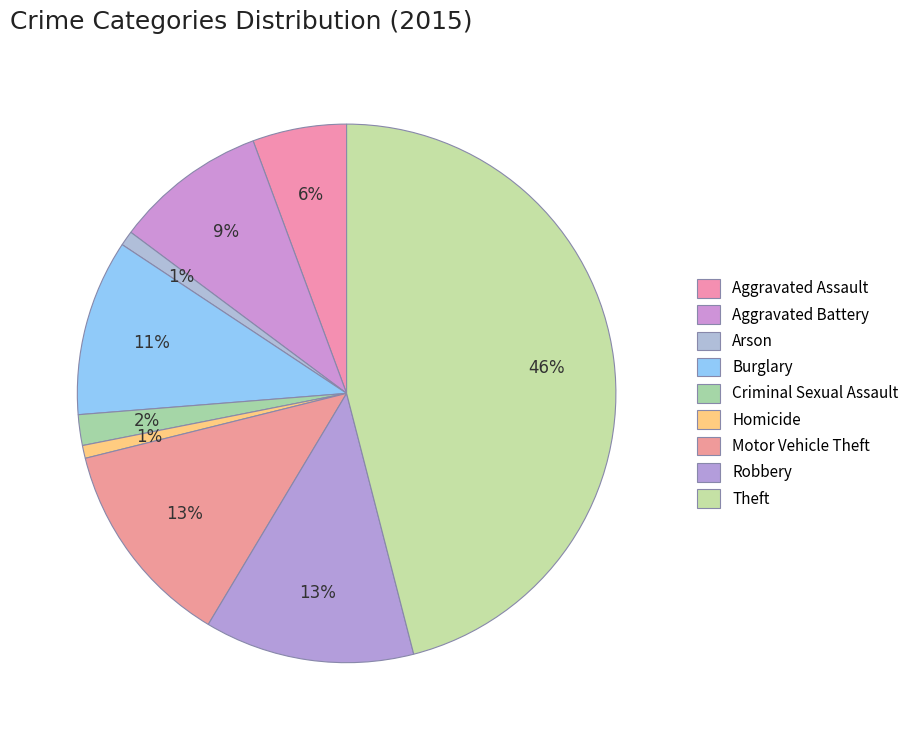

Approximately how many times larger is the value at Criminal Sexual Assault compared to Aggravated Battery?

0.2